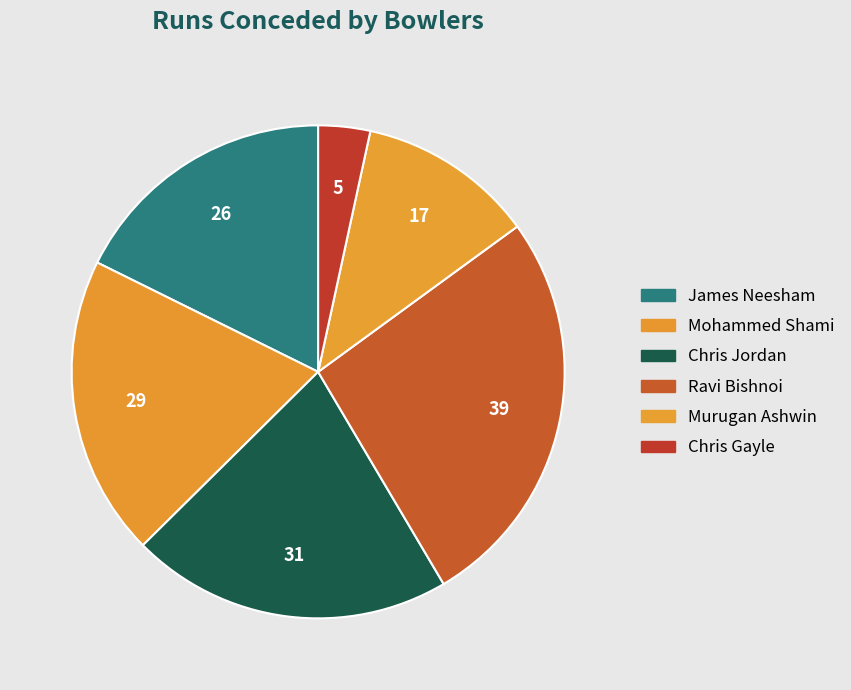

Rank the categories by value from highest to lowest.

Ravi Bishnoi, Chris Jordan, Mohammed Shami, James Neesham, Murugan Ashwin, Chris Gayle